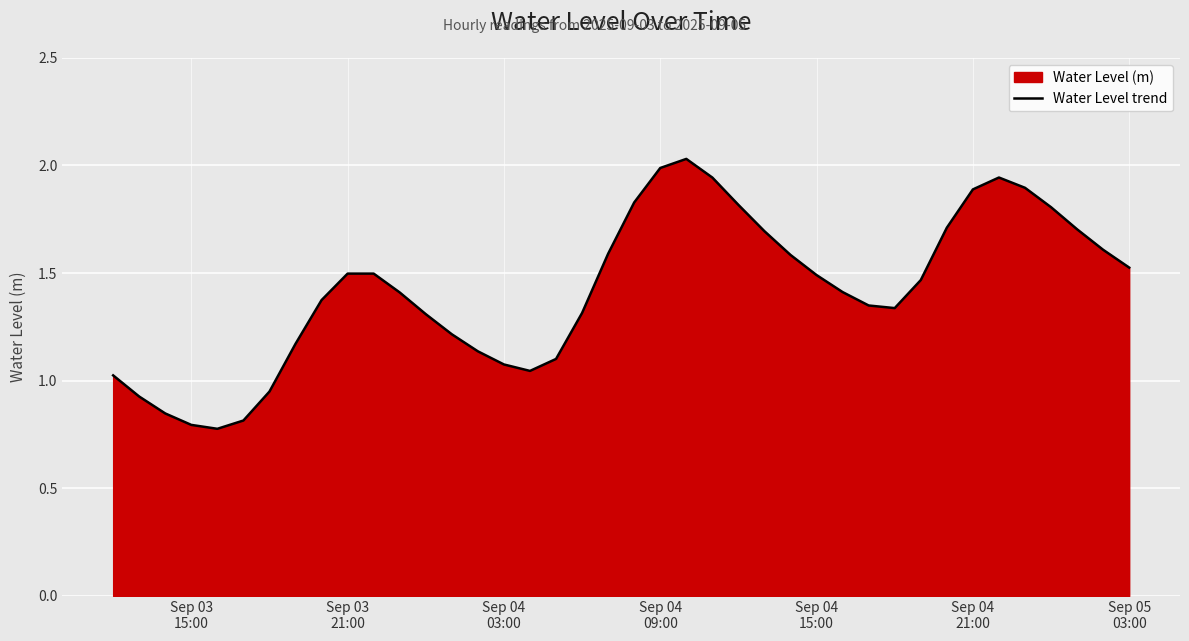

What is the smallest value displayed?

0.8